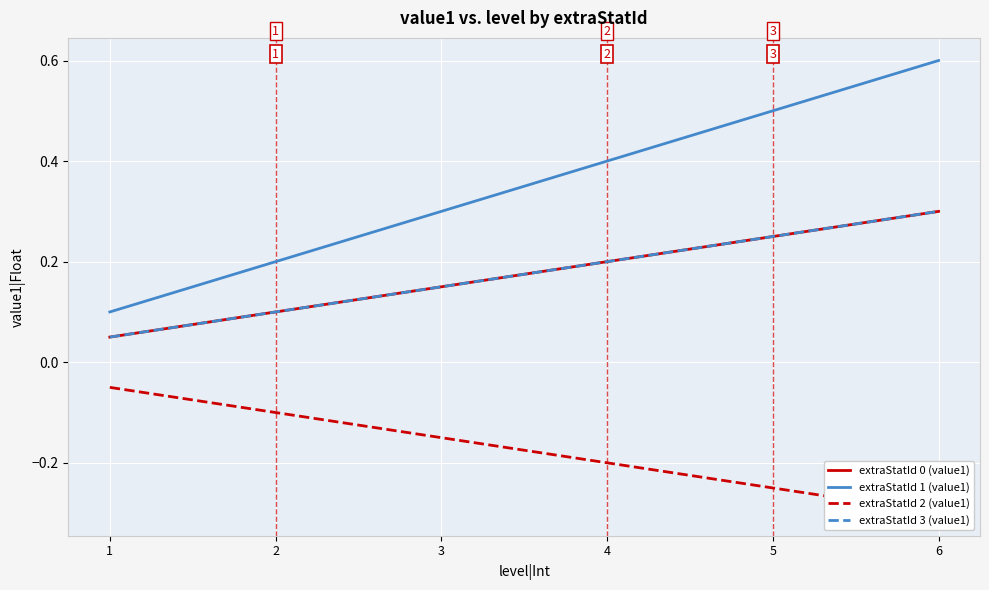

What is the difference between the maximum and minimum values in the extraStatId 3 (value1) series?

0.2